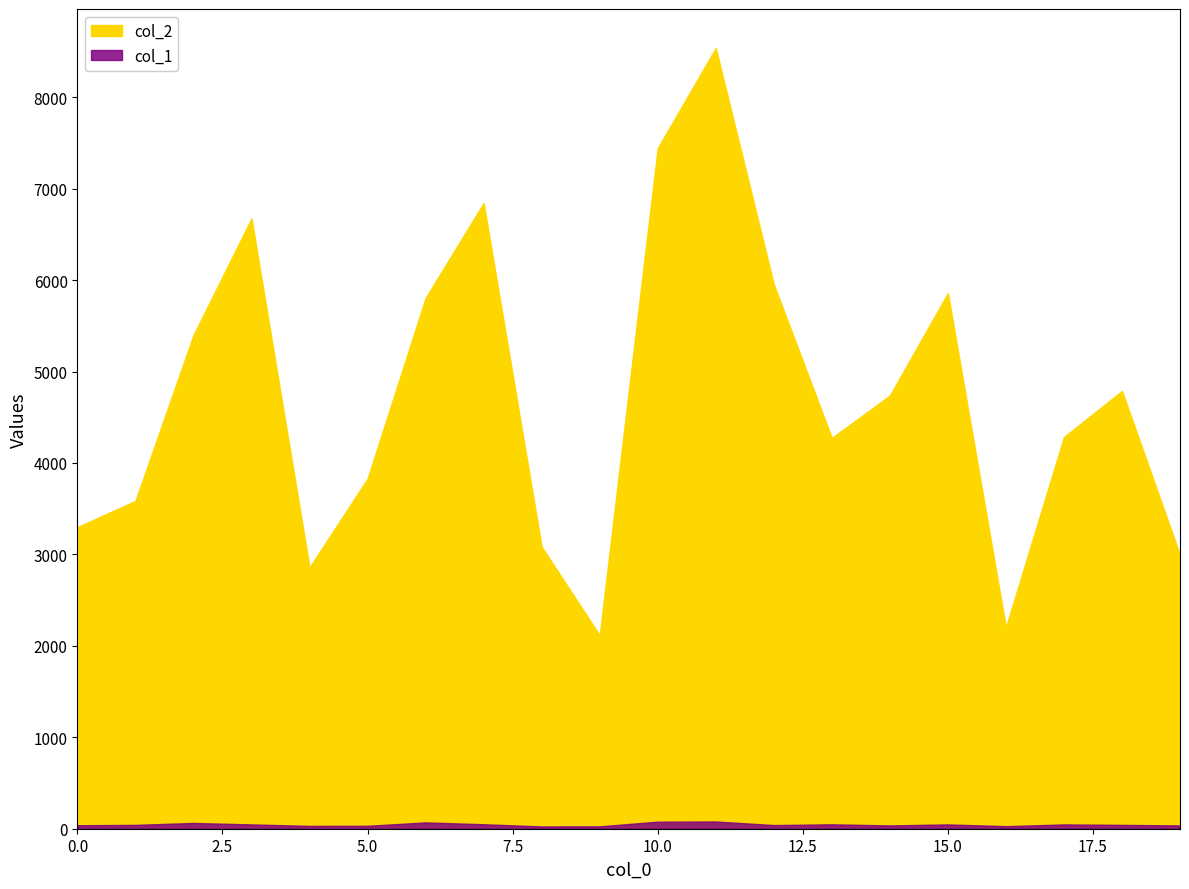

Reading left to right, extract all data points from this chart.

col_2: 0=3299	1=3586	2=5399	3=6674	4=2858	5=3829	6=5805	7=6843	8=3084	9=2115	10=7443	11=8538	12=5954	13=4274	14=4738	15=5857	16=2202	17=4284	18=4788	19=2992
col_1: 0=38	1=42	2=63	3=47	4=31	5=32	6=69	7=49	8=25	9=26	10=77	11=79	12=40	13=48	14=36	15=47	16=28	17=47	18=42	19=36